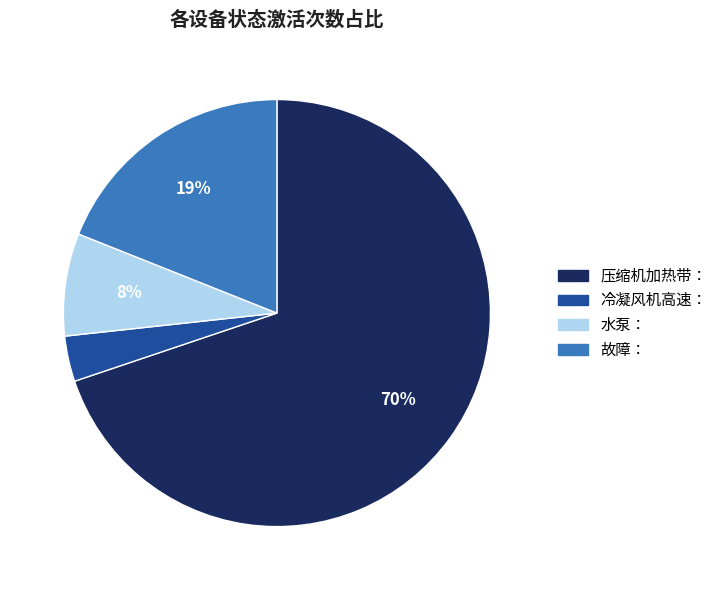

To the nearest percent, what is the average slice percentage?

25%